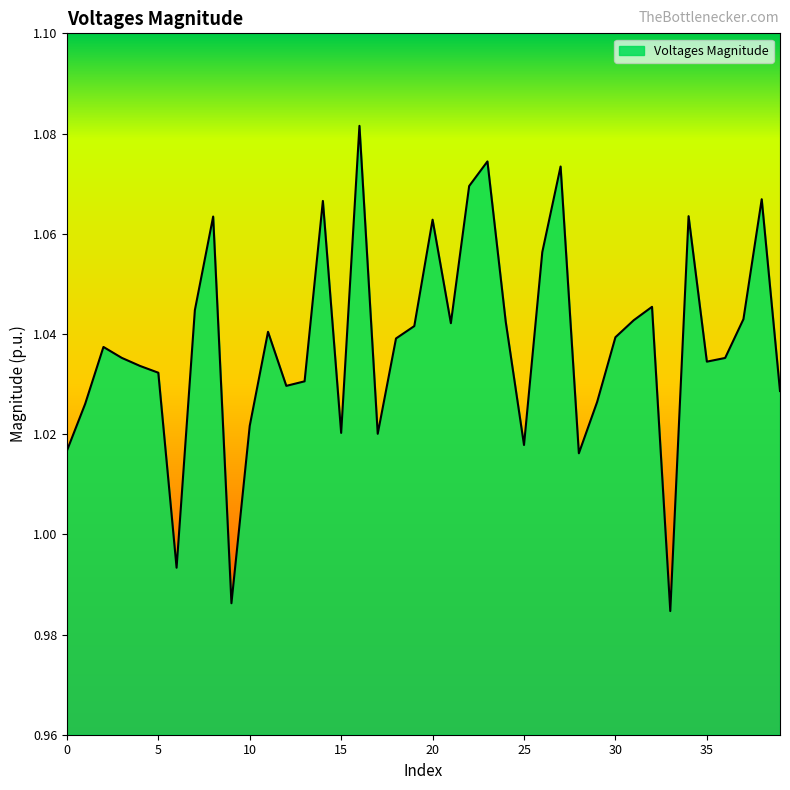

True or false: there are more than 2 points higher than both neighbors.

True